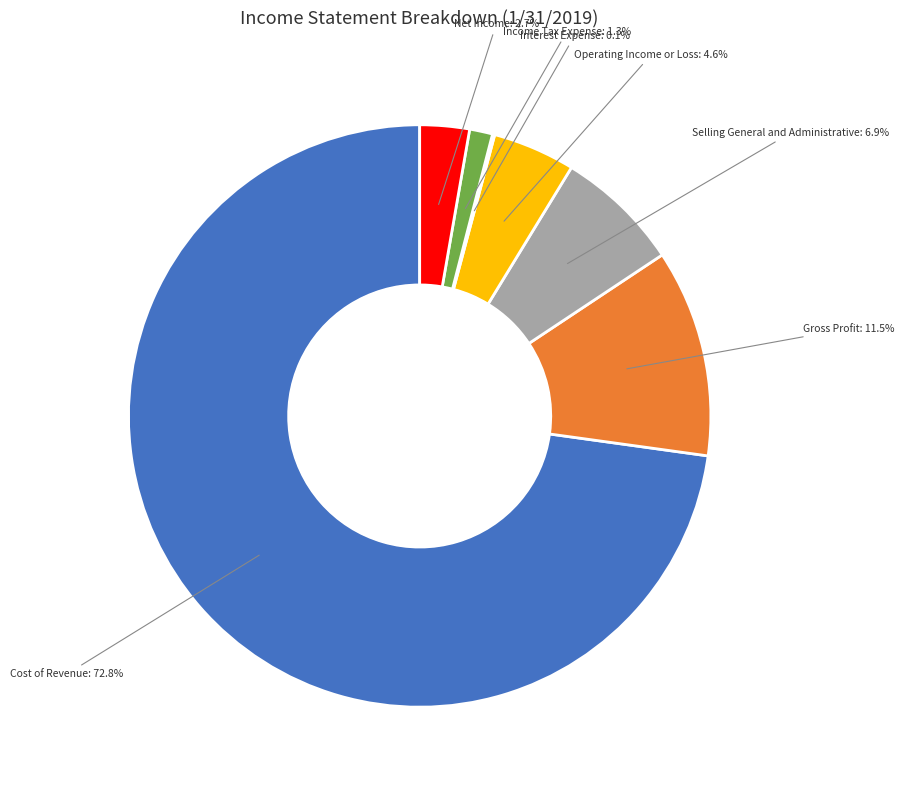

Which slice is the largest?

Cost of Revenue